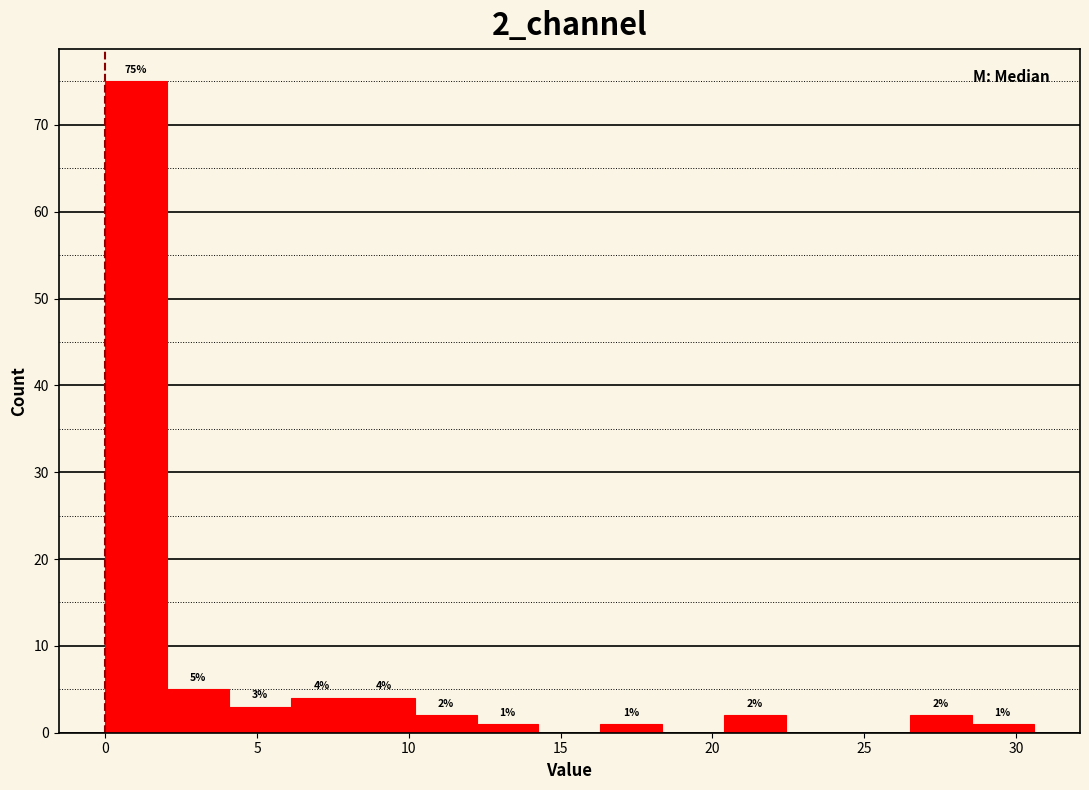

Which range on the x-axis has the tallest bar?

0.0 to 2.0